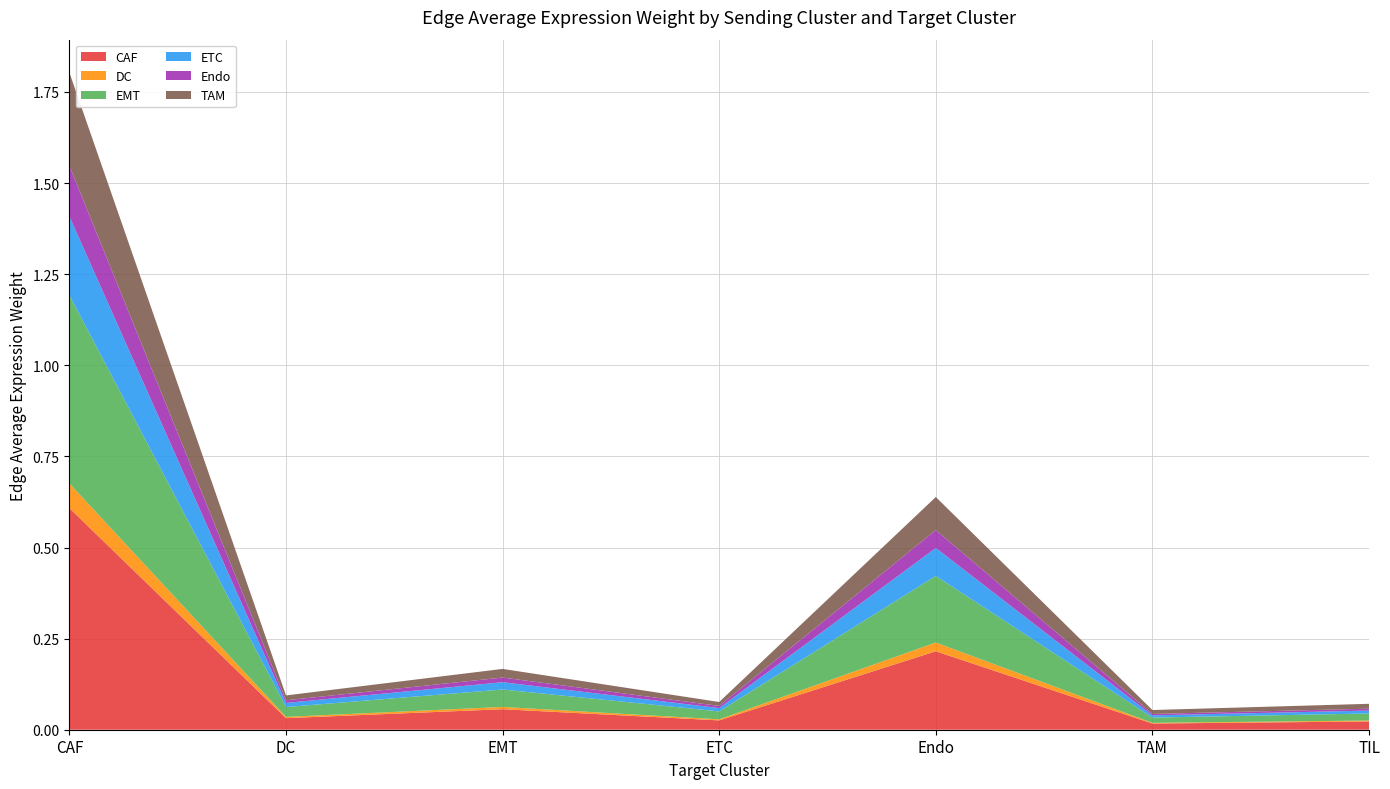

Reading left to right, list all the values displayed in this chart.

CAF: 0.6	0.0	0.1	0.0	0.2	0.0	0.0
DC: 0.1	0.0	0.0	0.0	0.0	0.0	0.0
EMT: 0.5	0.0	0.0	0.0	0.2	0.0	0.0
ETC: 0.2	0.0	0.0	0.0	0.1	0.0	0.0
Endo: 0.1	0.0	0.0	0.0	0.0	0.0	0.0
TAM: 0.3	0.0	0.0	0.0	0.1	0.0	0.0